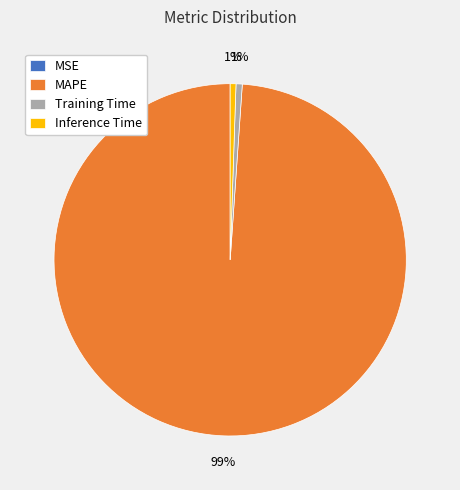

What percentage is the Inference Time slice, to the nearest percent?

1%